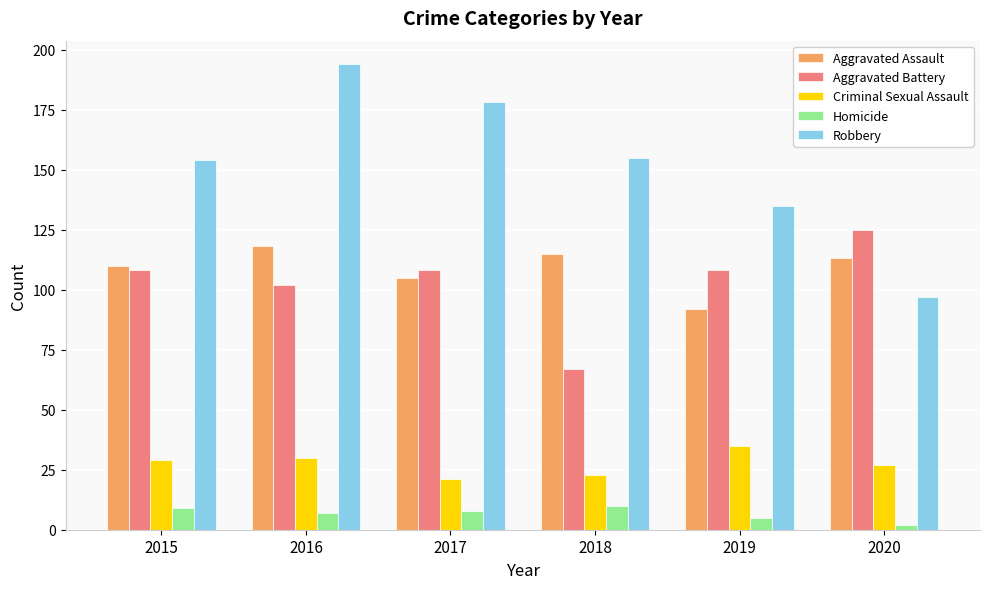

What are all the series names shown in the legend?

Aggravated Assault, Aggravated Battery, Criminal Sexual Assault, Homicide, Robbery